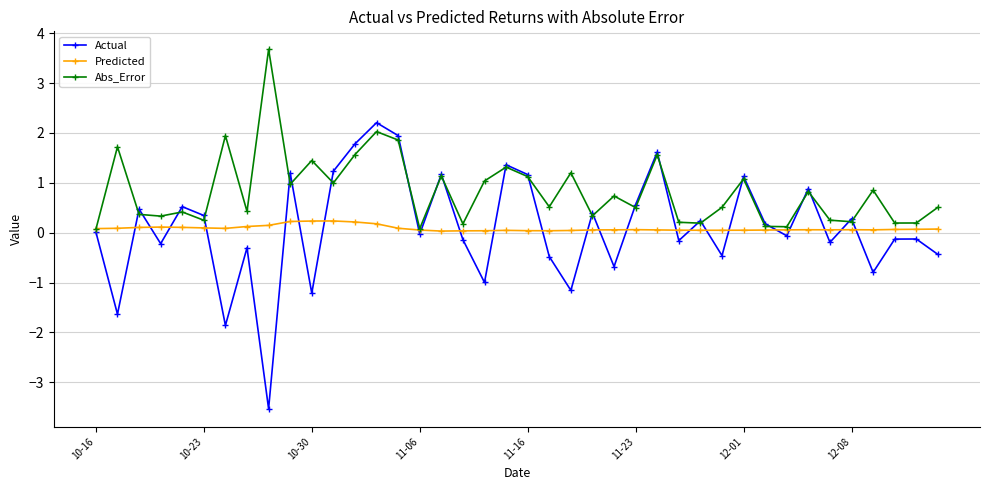

What is the value of the Abs_Error point at the 8th from the left?

0.4